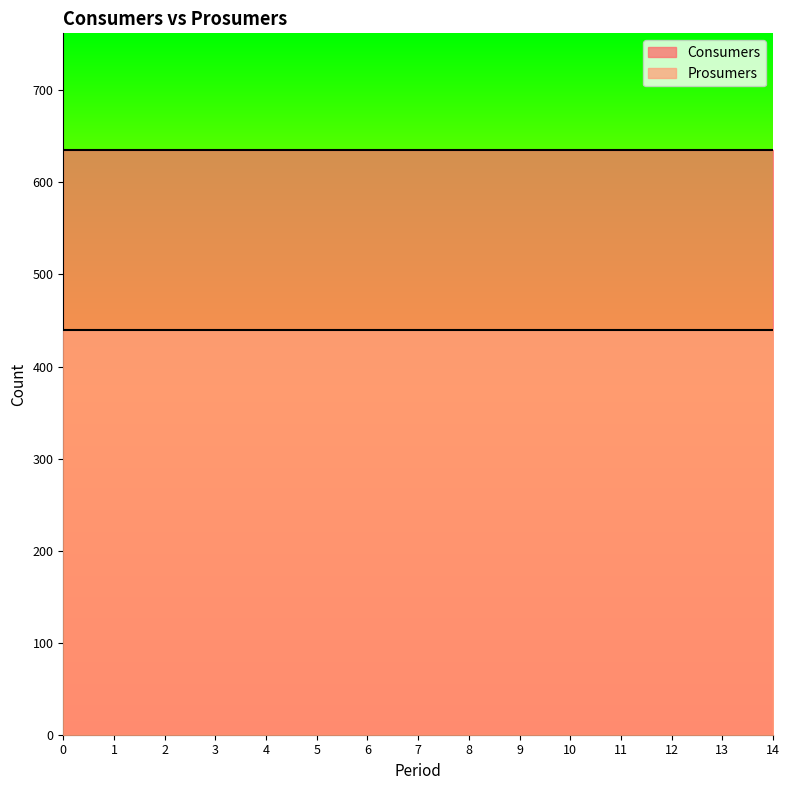

Which series has the widest spread of values?

Consumers